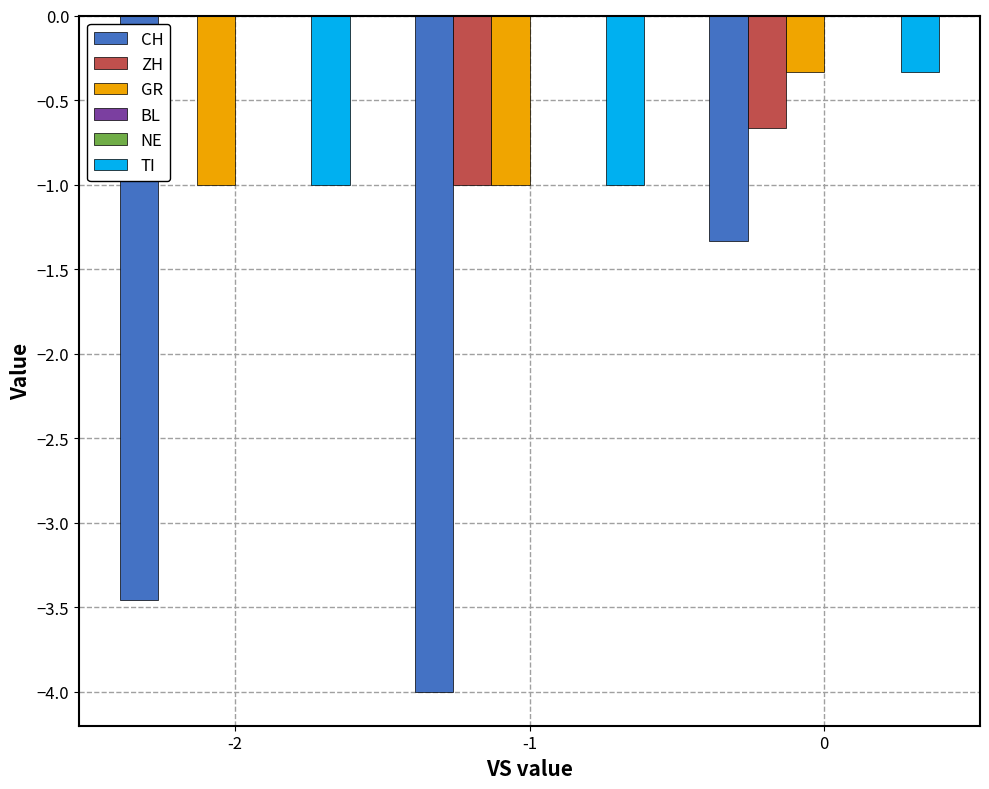

Which series has the largest range (max minus min)?

CH